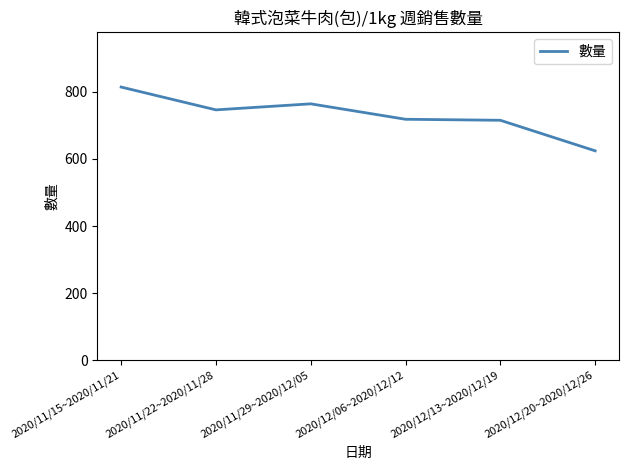

What is the smallest value displayed?

624